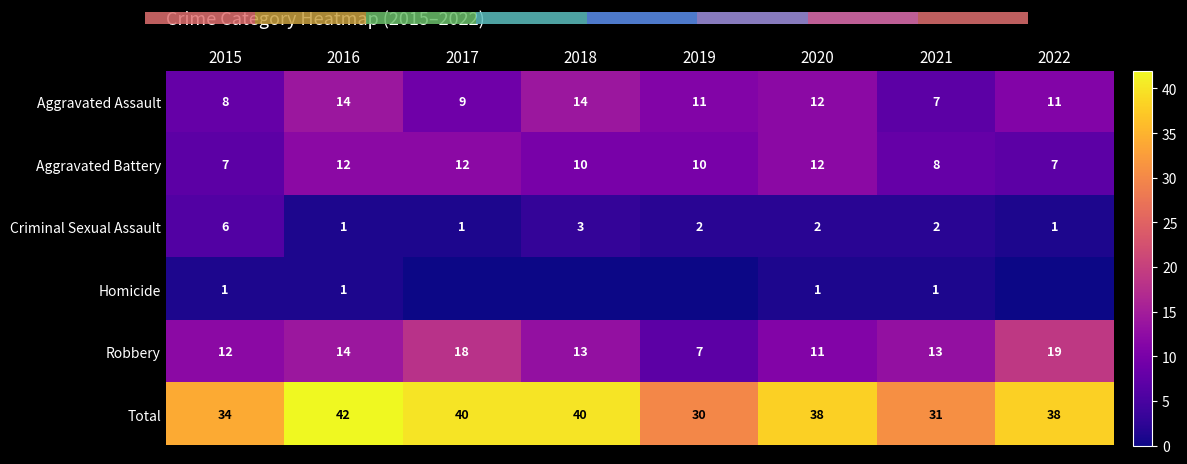

How many categories are shown in the chart?

8